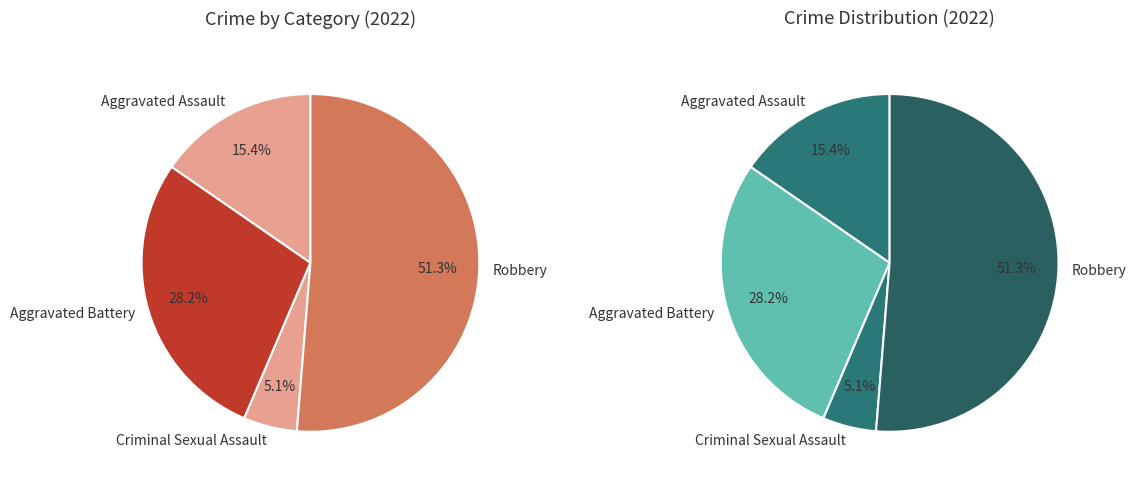

Does Aggravated Battery represent more than half of the total?

No